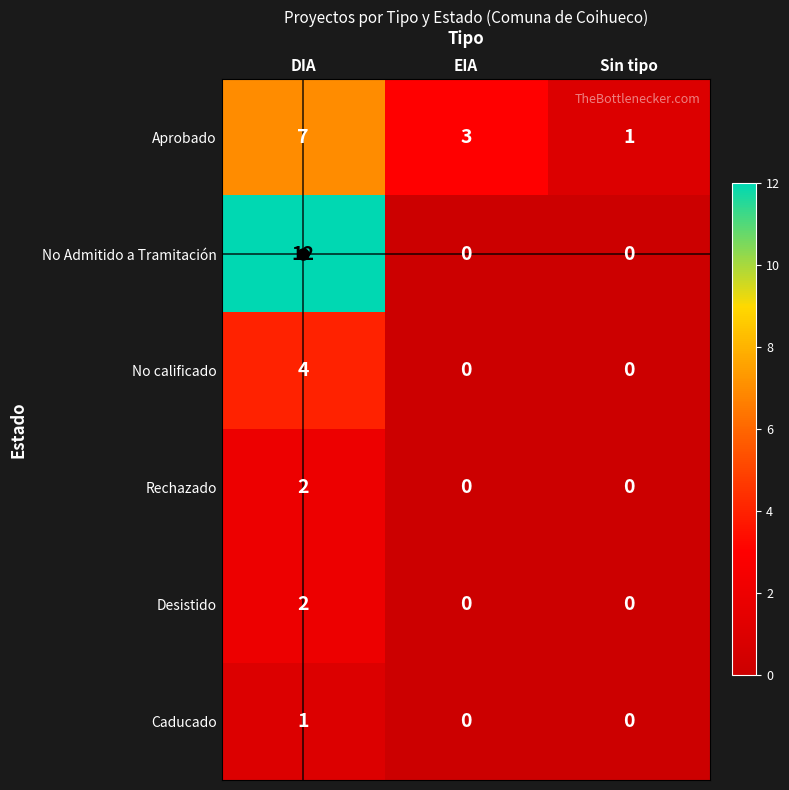

The value of Rechazado at Sin tipo is 0. True or false?

True